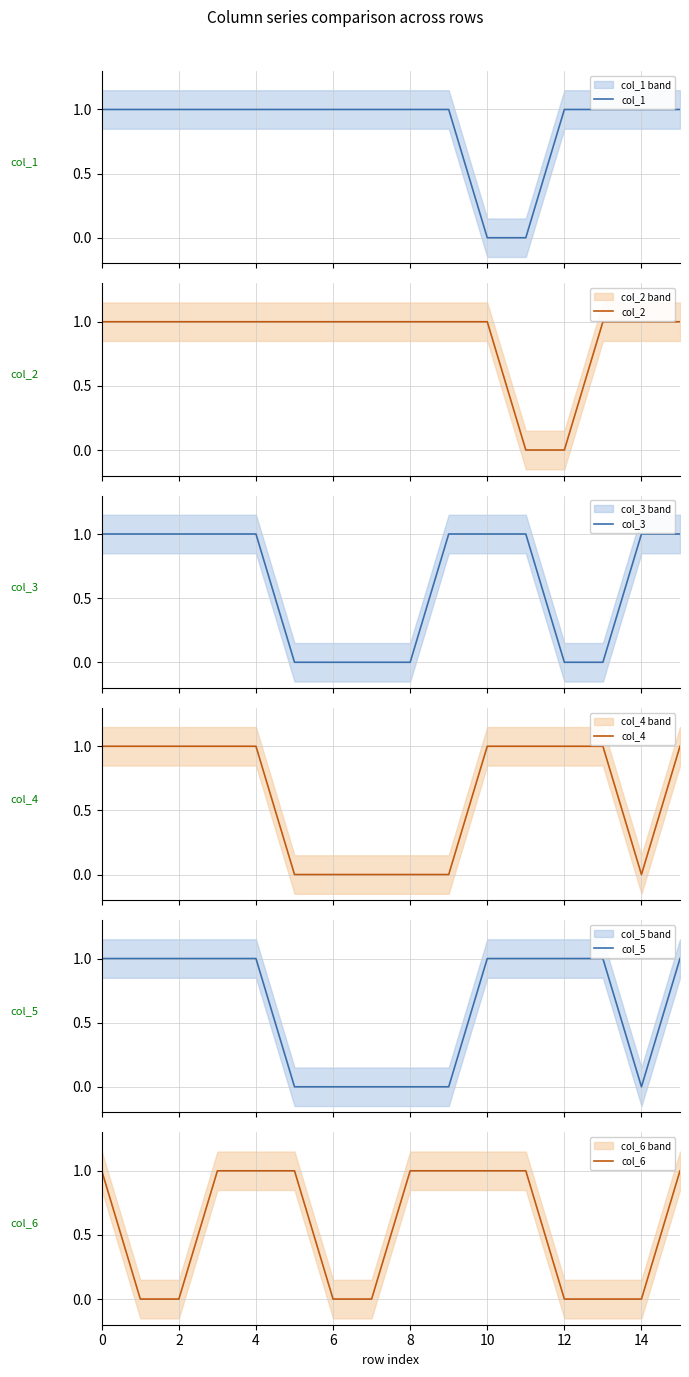

True or false: col_2 has a value of 1 at 16.

True